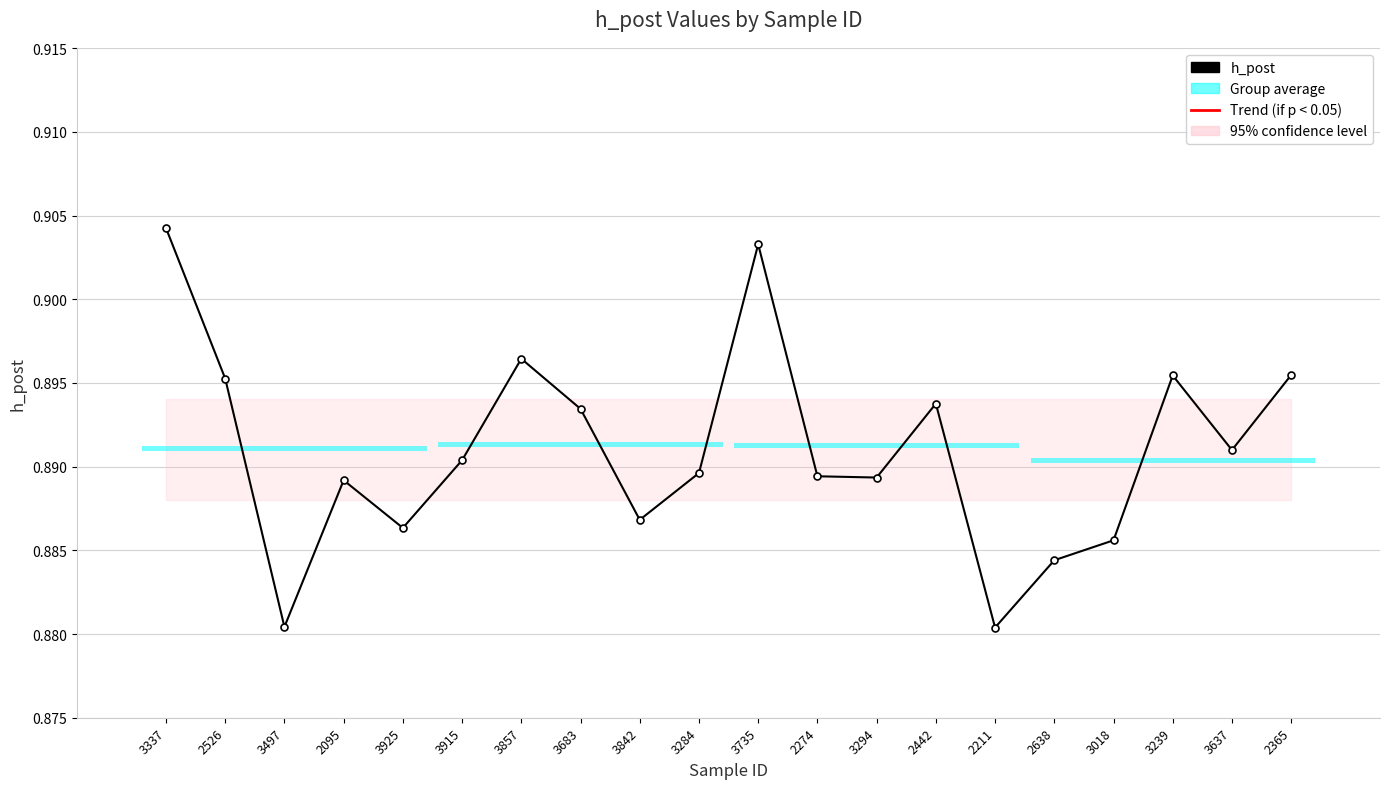

Reading left to right, what are all the values shown in this chart?

3337=0.9	2526=0.9	3497=0.9	2095=0.9	3925=0.9	3915=0.9	3857=0.9	3683=0.9	3842=0.9	3284=0.9	3735=0.9	2274=0.9	3294=0.9	2442=0.9	2211=0.9	2638=0.9	3018=0.9	3239=0.9	3637=0.9	2365=0.9